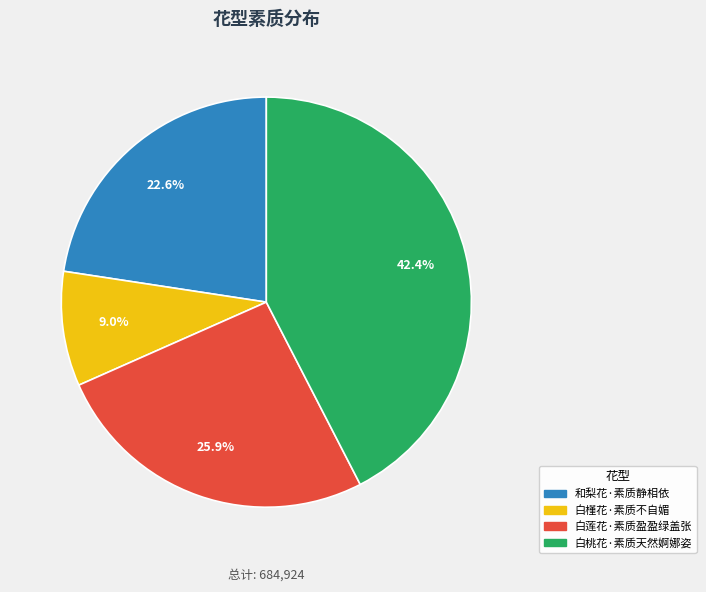

What is the ratio of the value at 白桃花·素质天然婀娜姿 to the value at 和梨花·素质静相依?

1.9